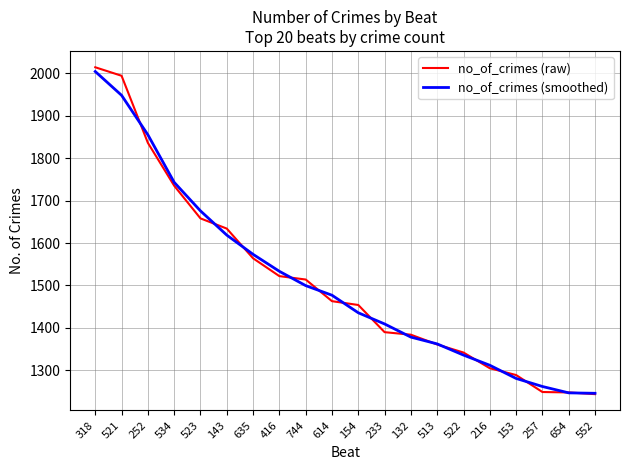

What is the lowest value of the no_of_crimes (raw) series?

1244.0